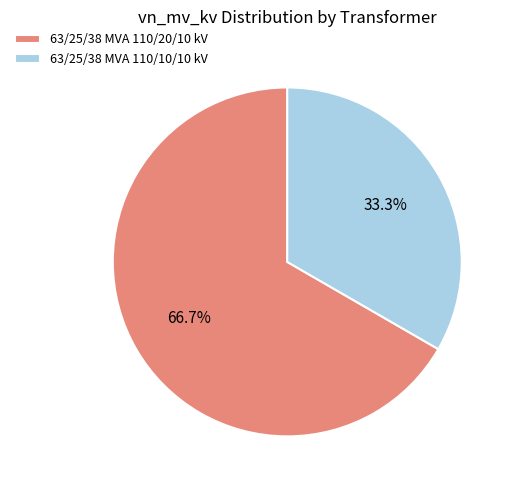

To the nearest percent, what portion does 63/25/38 MVA 110/10/10 kV represent?

33%